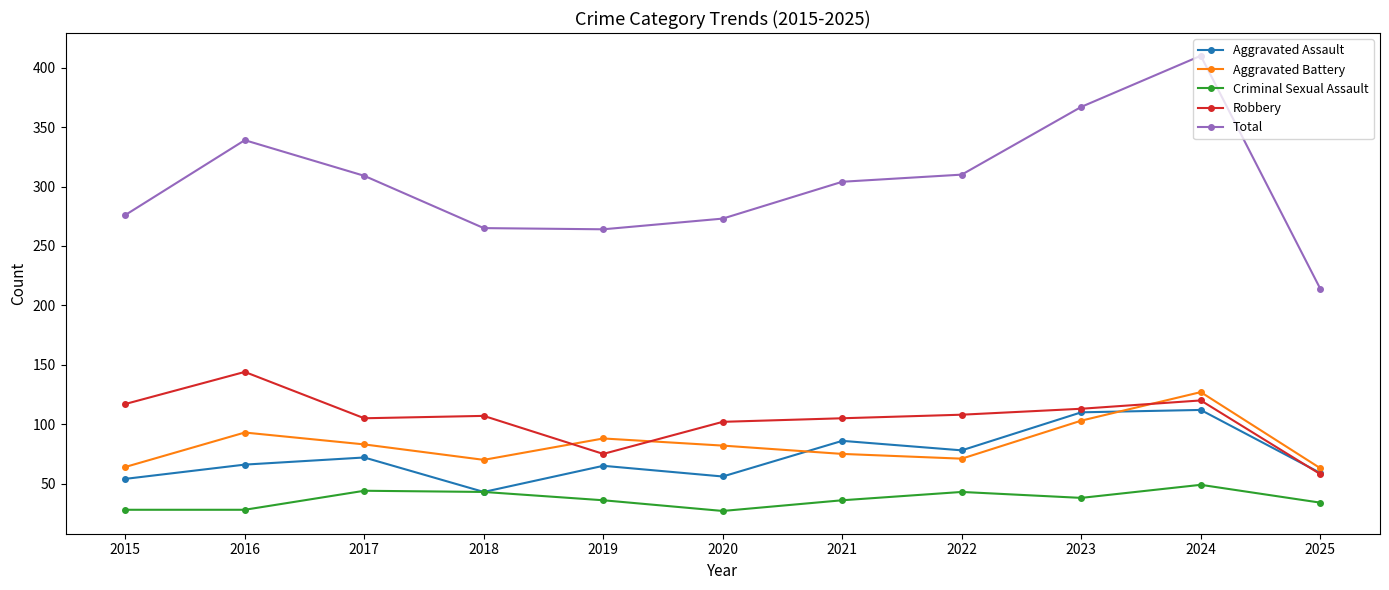

How many data points does each series have?

11